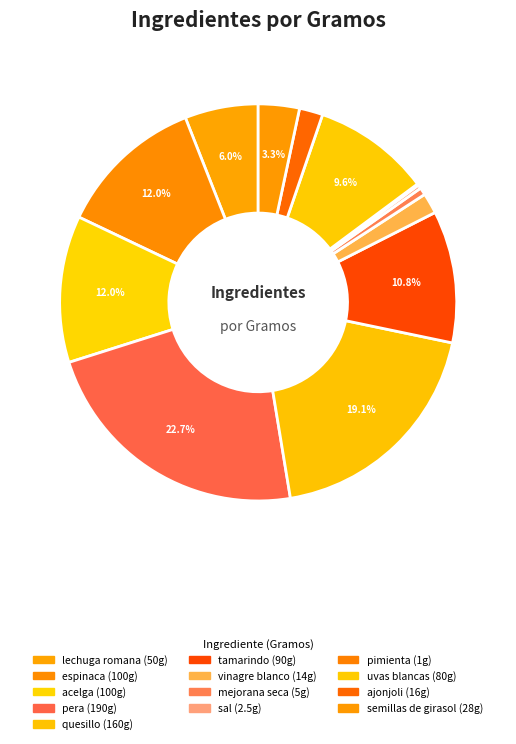

To the nearest percent, what portion does uvas blancas represent?

10%